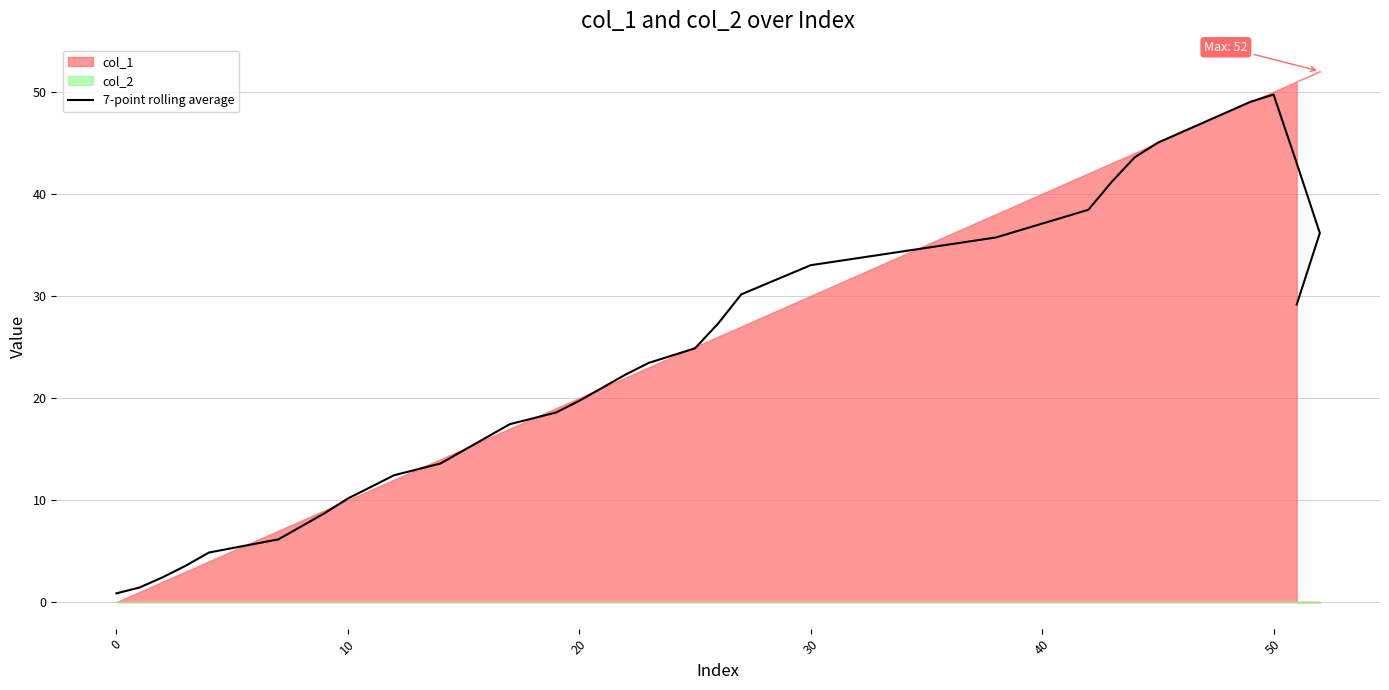

How many interior local peaks (higher than both neighbors) does the data have?

1